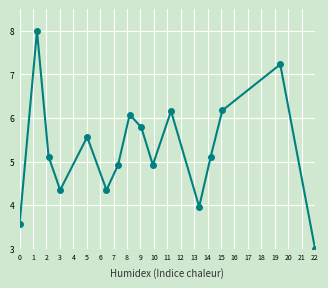

What is the value of the 1st point from the left?

3.6